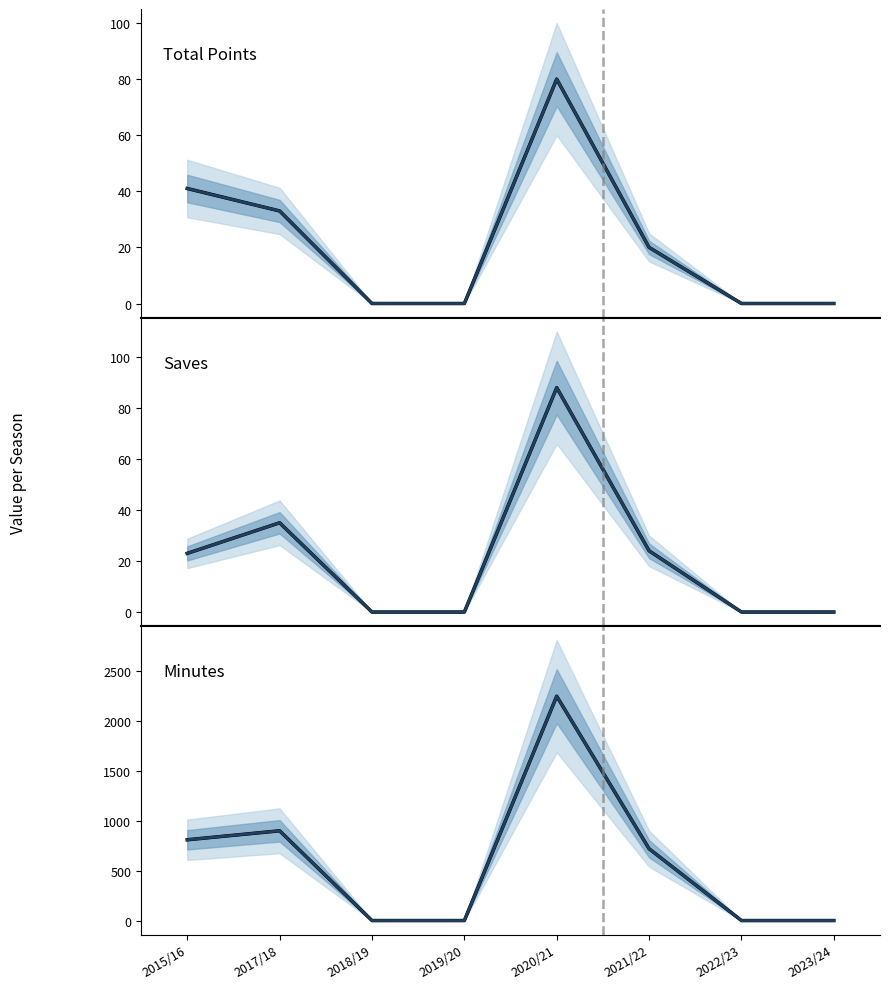

At which label is minutes closest to 1125?

2017/18